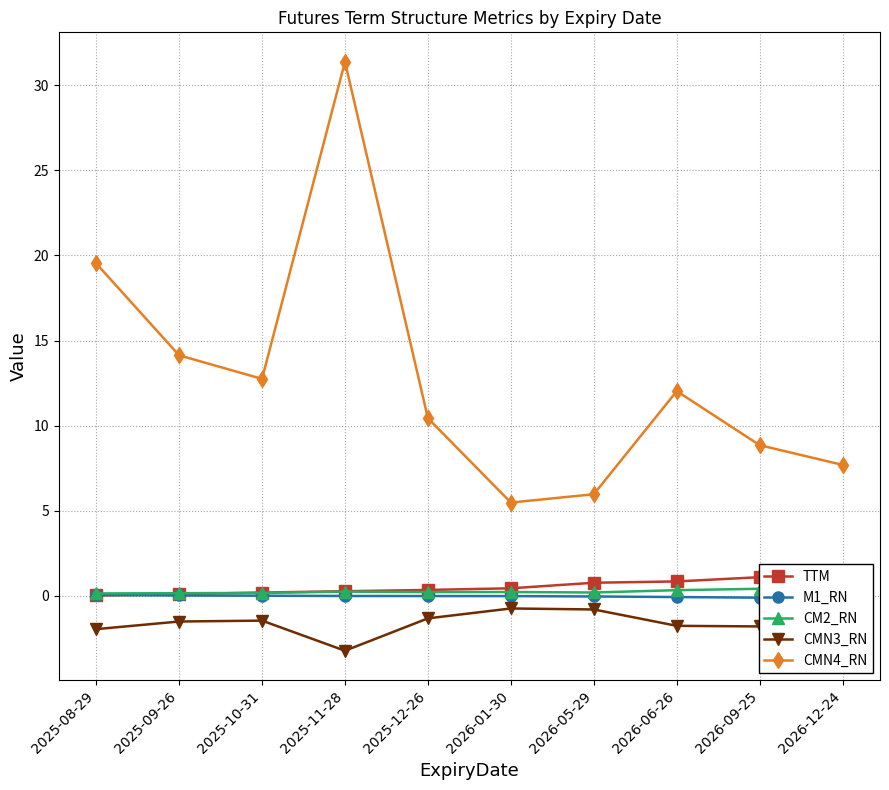

What is the difference between the second highest and second lowest values in the CMN4_RN series?

13.6